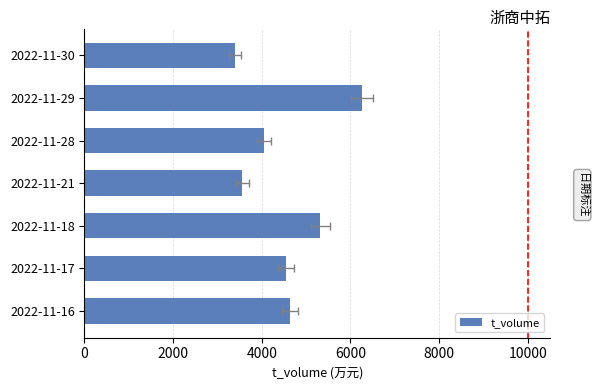

The chart shows a value of 4539 at 2022-11-17. True or false?

True